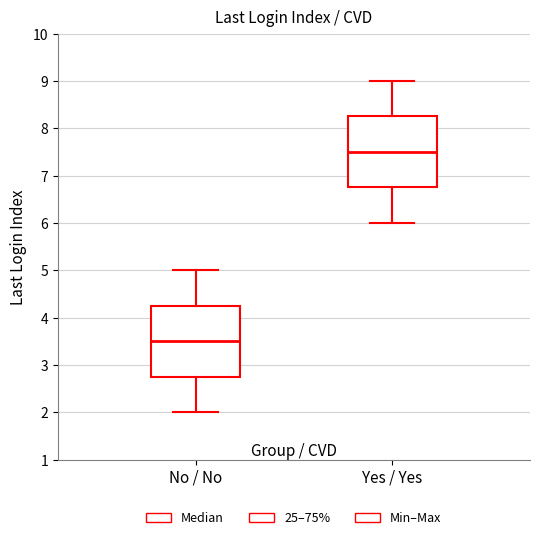

Reading left to right, read every box against the y-axis: the position of its median line, the range the box covers, and the ends of its whiskers. The values are not printed on the chart, so give them approximately, as read against the axis.

No / No: median 3.5, box 2.8 to 4.3, whiskers 2.0 to 5.0
Yes / Yes: median 7.5, box 6.8 to 8.3, whiskers 6.0 to 9.0